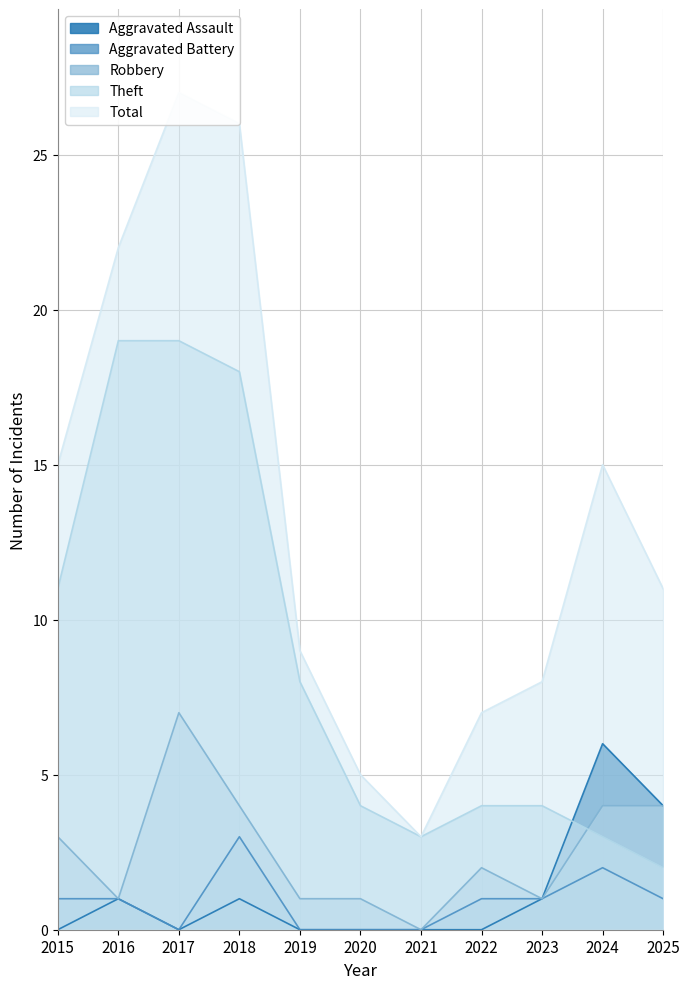

What is the average value of the Aggravated Battery series?

1